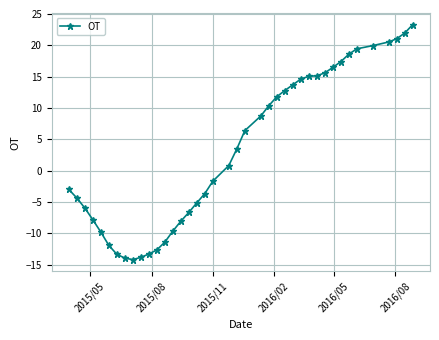

What is the difference between the maximum and second lowest values?

37.3